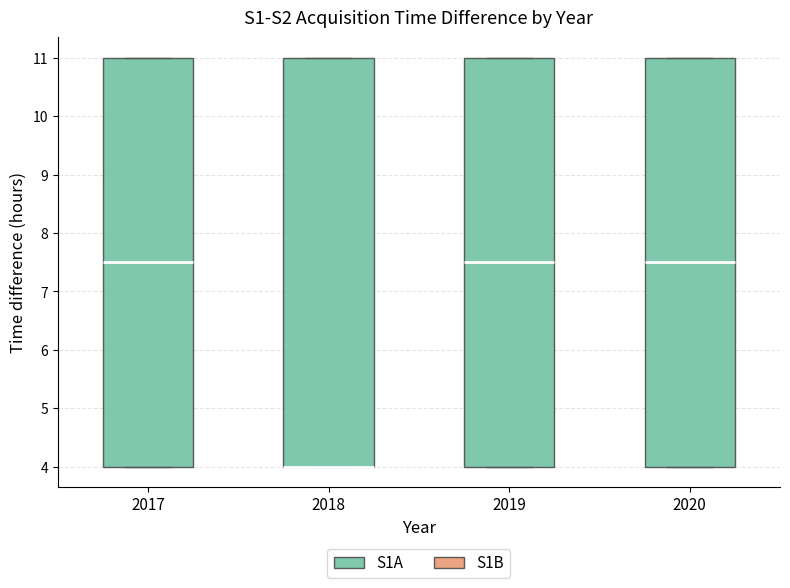

Where is the lower edge of the box at x = 2019 on the y-axis? The values are not printed on the chart, so give them approximately, as read against the axis.

4.0